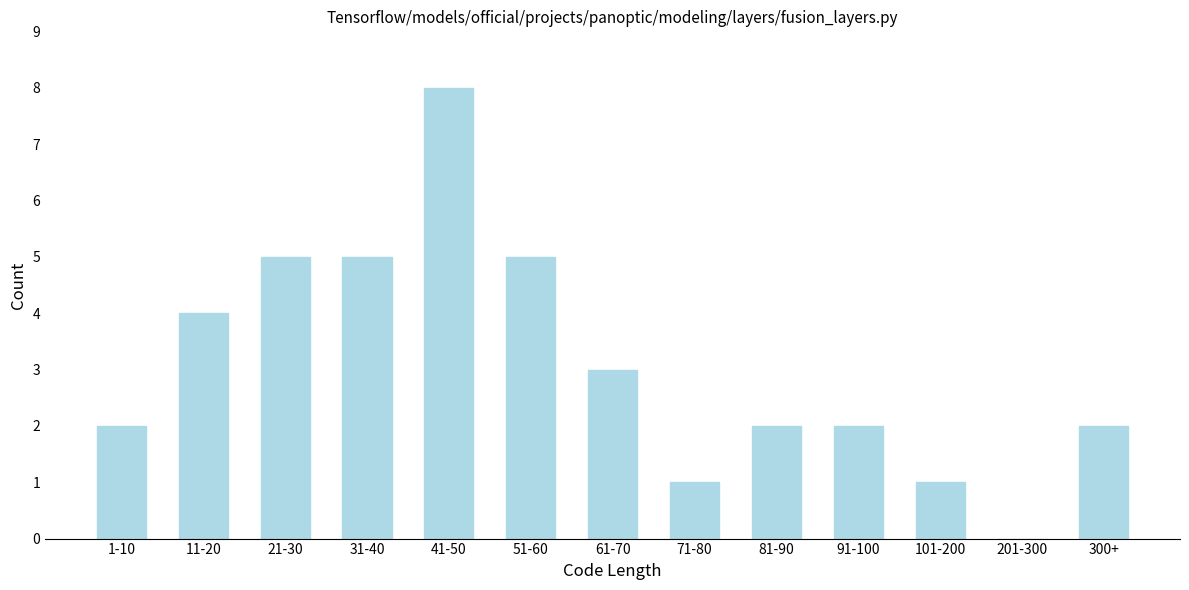

Reading left to right, extract all data points from this chart.

1-10=2	11-20=4	21-30=5	31-40=5	41-50=8	51-60=5	61-70=3	71-80=1	81-90=2	91-100=2	101-200=1	201-300=0	300+=2